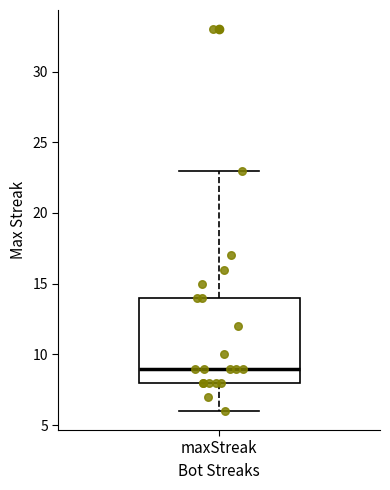

Where is the upper edge of the box for maxStreak on the y-axis? The values are not printed on the chart, so give them approximately, as read against the axis.

14